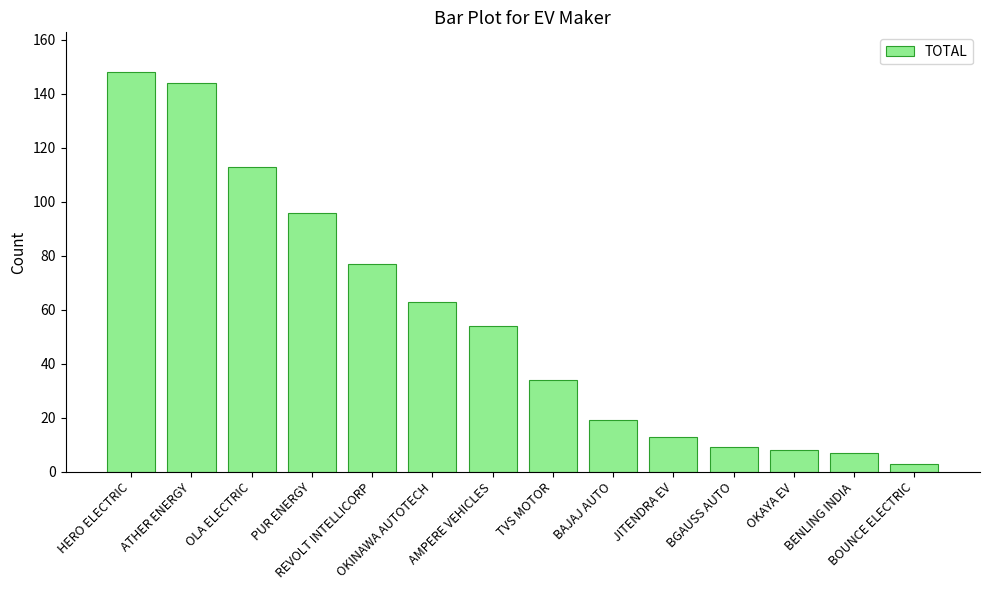

What is the average value?

56